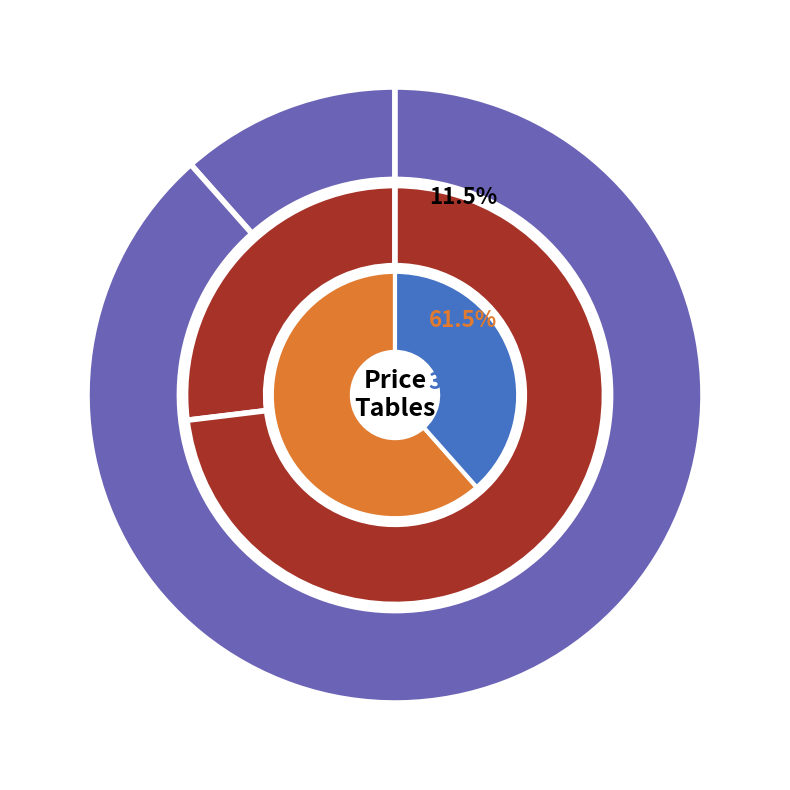

Is there a majority slice in this chart?

No